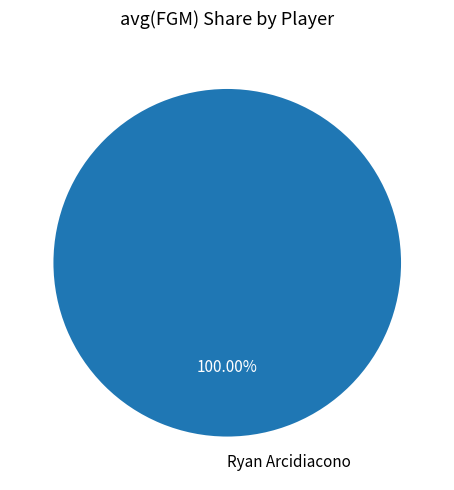

Rank the categories by value from lowest to highest.

Ryan Arcidiacono